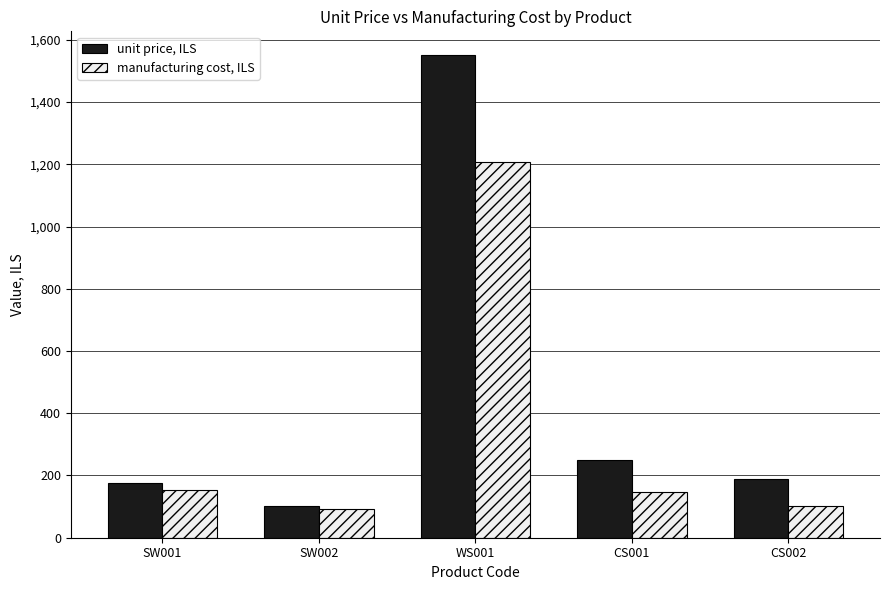

Between WS001 and CS001, which series saw the biggest shift?

unit price, ILS